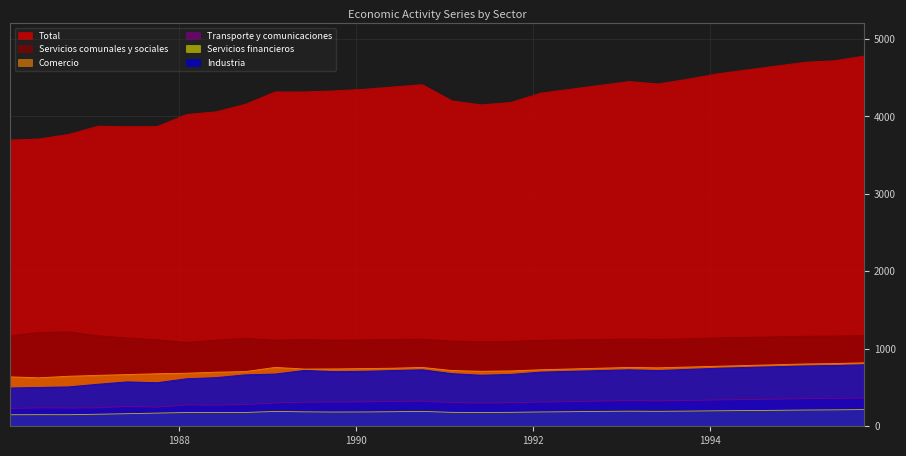

Where is the first local minimum for Transporte y comunicaciones?

01-10-1986